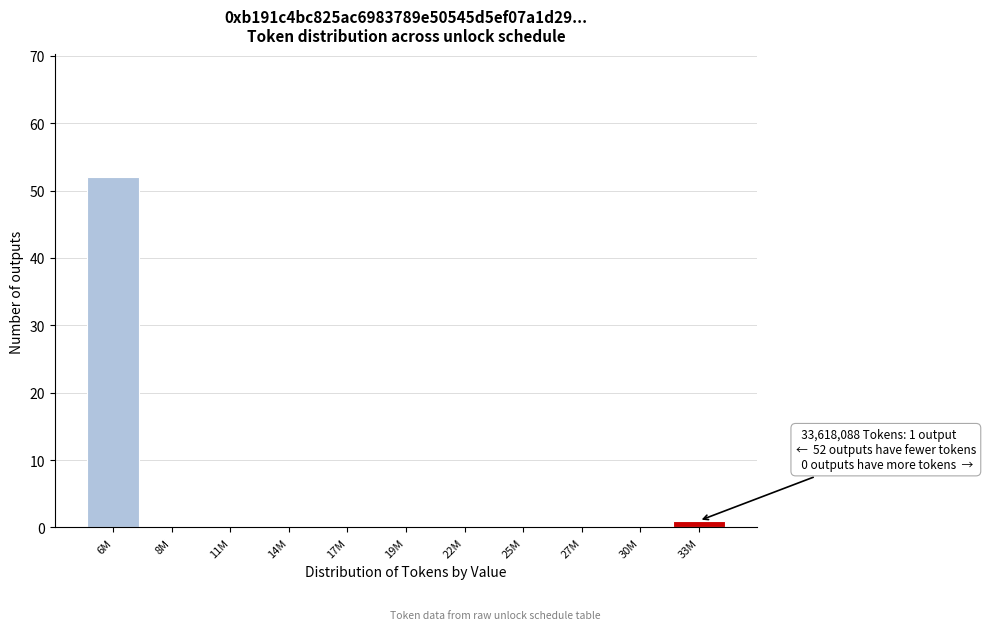

Reading left to right, list all the values displayed in this chart.

6M=52	8M=0	11M=0	14M=0	17M=0	19M=0	22M=0	25M=0	27M=0	30M=0	33M=1